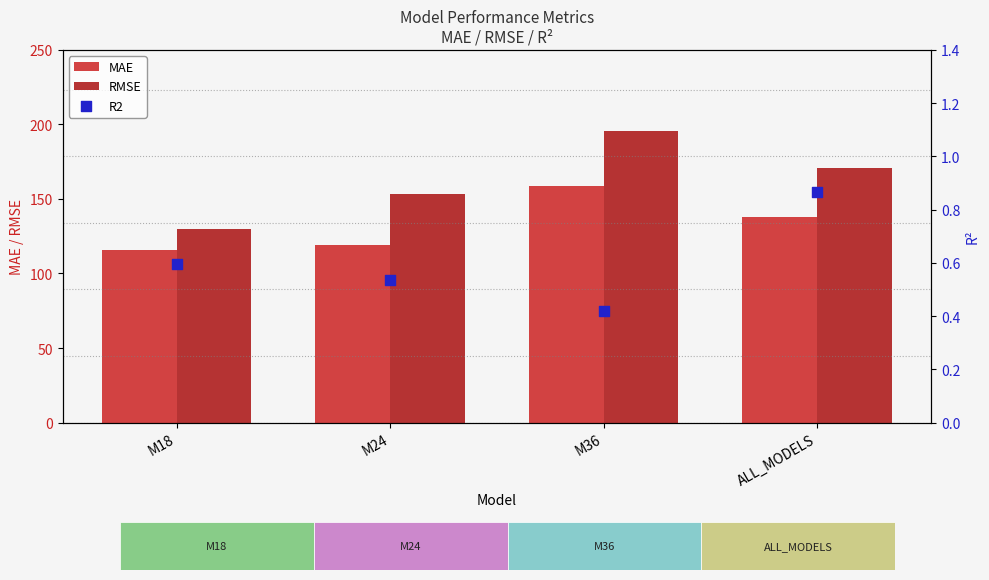

Is the value of MAE at M24 greater than the value of RMSE at ALL_MODELS?

No